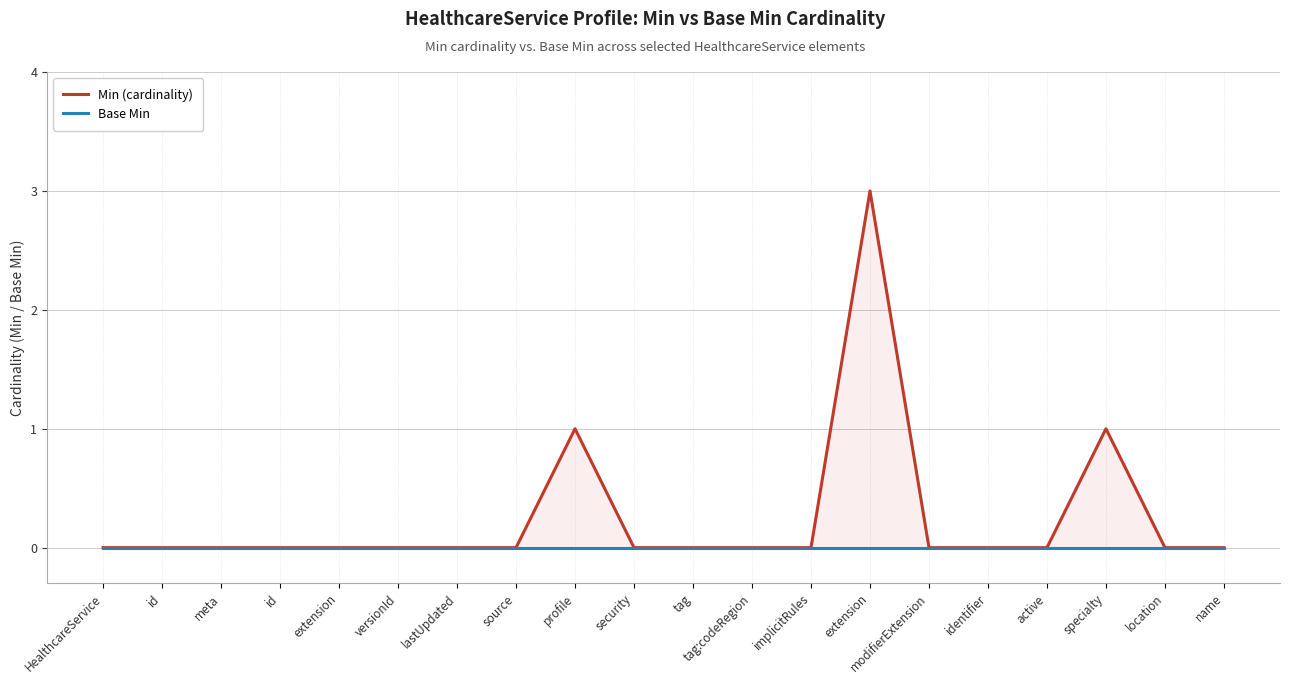

Is the value of Base Min at location greater than the value of Min (cardinality) at tag?

No